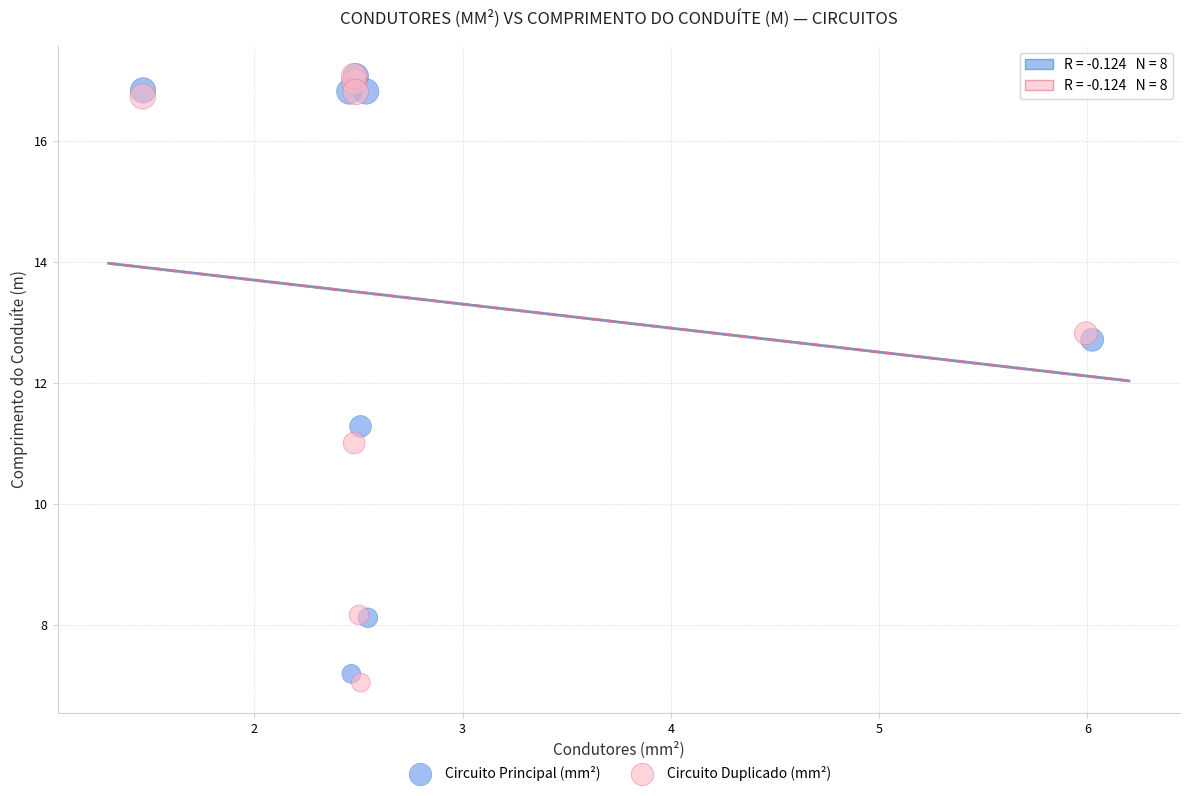

Which series has the largest Y range (max minus min)?

Circuito Duplicado (mm²)